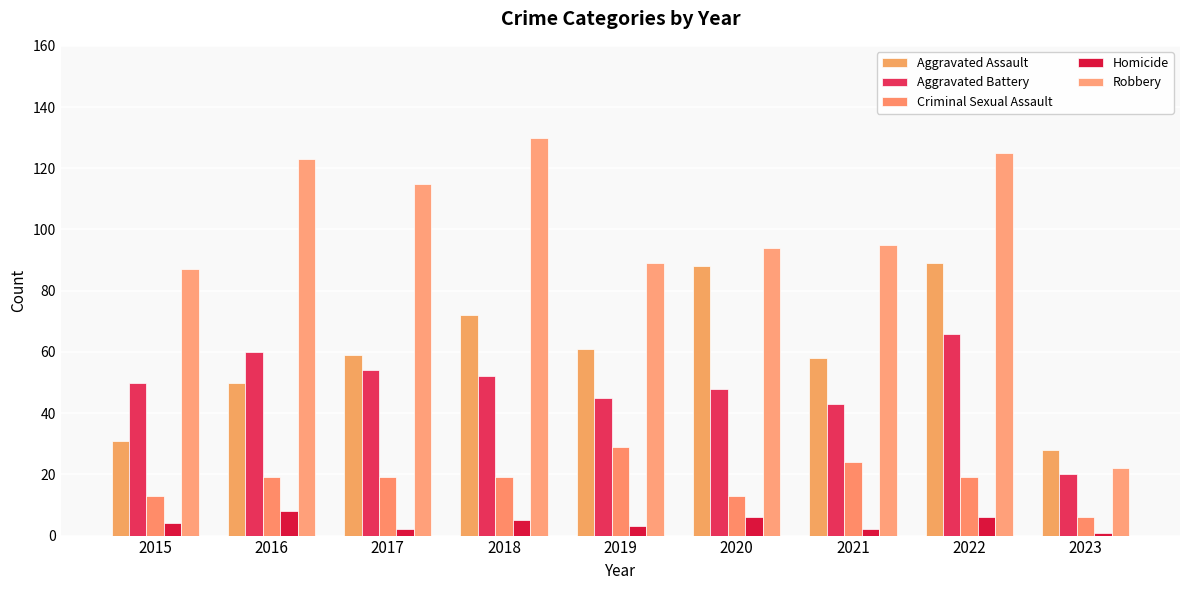

How many categories are shown in the chart?

9